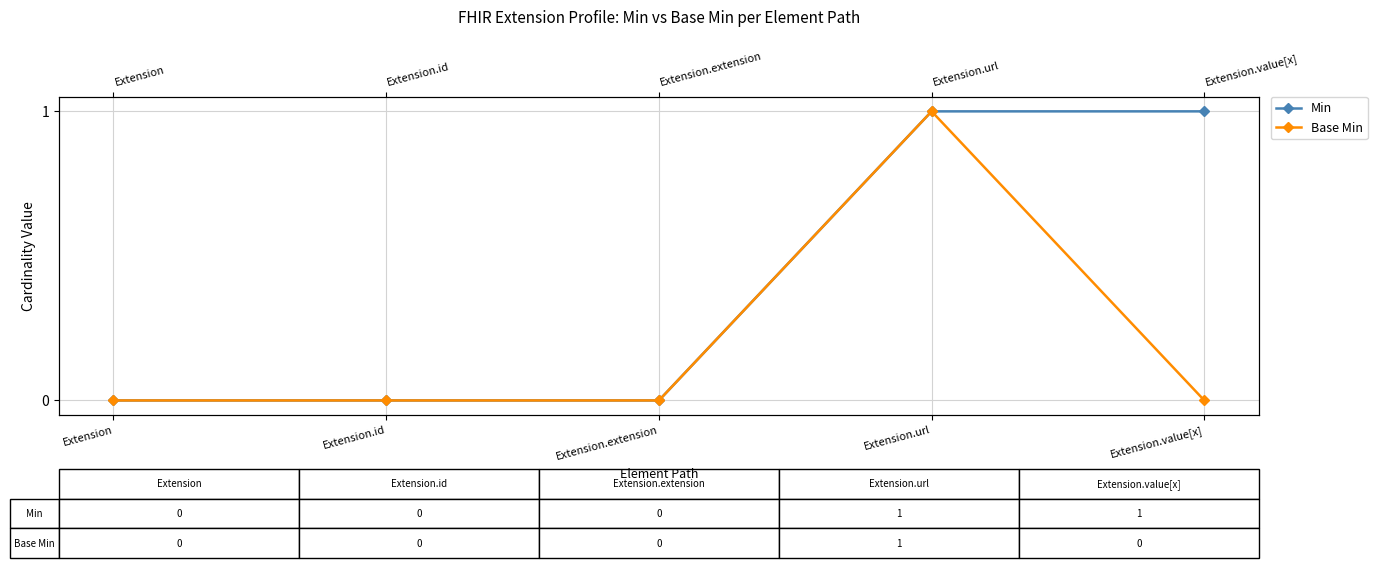

Reading left to right, extract all data points from this chart.

Min: 0	0	0	1	1
Base Min: 0	0	0	1	0